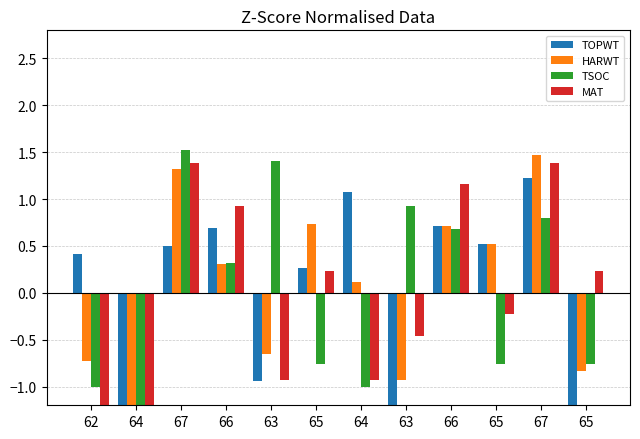

Reading left to right, extract all data points from this chart.

TOPWT: 62=0.4	64=-1.6	67=0.5	66=0.7	63=-0.9	65=0.3	64=1.1	63=-1.2	66=0.7	65=0.5	67=1.2	65=-1.6
HARWT: 62=-0.7	64=-2.0	67=1.3	66=0.3	63=-0.7	65=0.7	64=0.1	63=-0.9	66=0.7	65=0.5	67=1.5	65=-0.8
TSOC: 62=-1.0	64=-1.4	67=1.5	66=0.3	63=1.4	65=-0.8	64=-1.0	63=0.9	66=0.7	65=-0.8	67=0.8	65=-0.8
MAT: 62=-1.4	64=-1.4	67=1.4	66=0.9	63=-0.9	65=0.2	64=-0.9	63=-0.5	66=1.2	65=-0.2	67=1.4	65=0.2